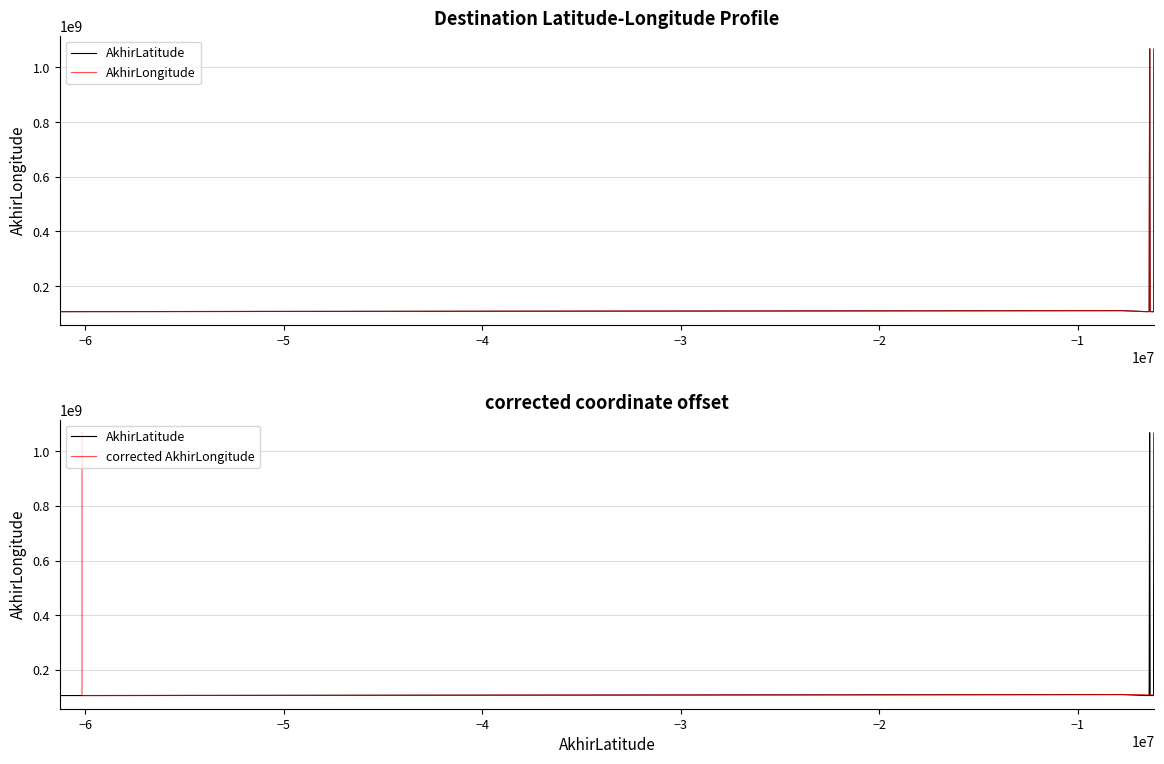

How many lines are shown in the chart?

3